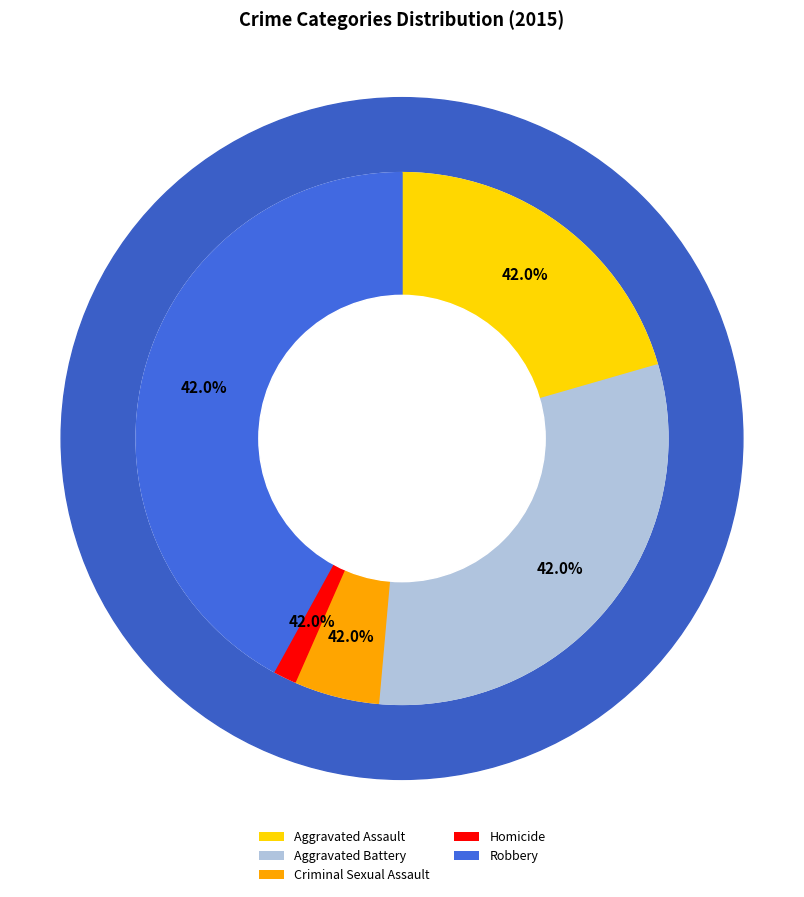

Count the number of slices in the pie.

5